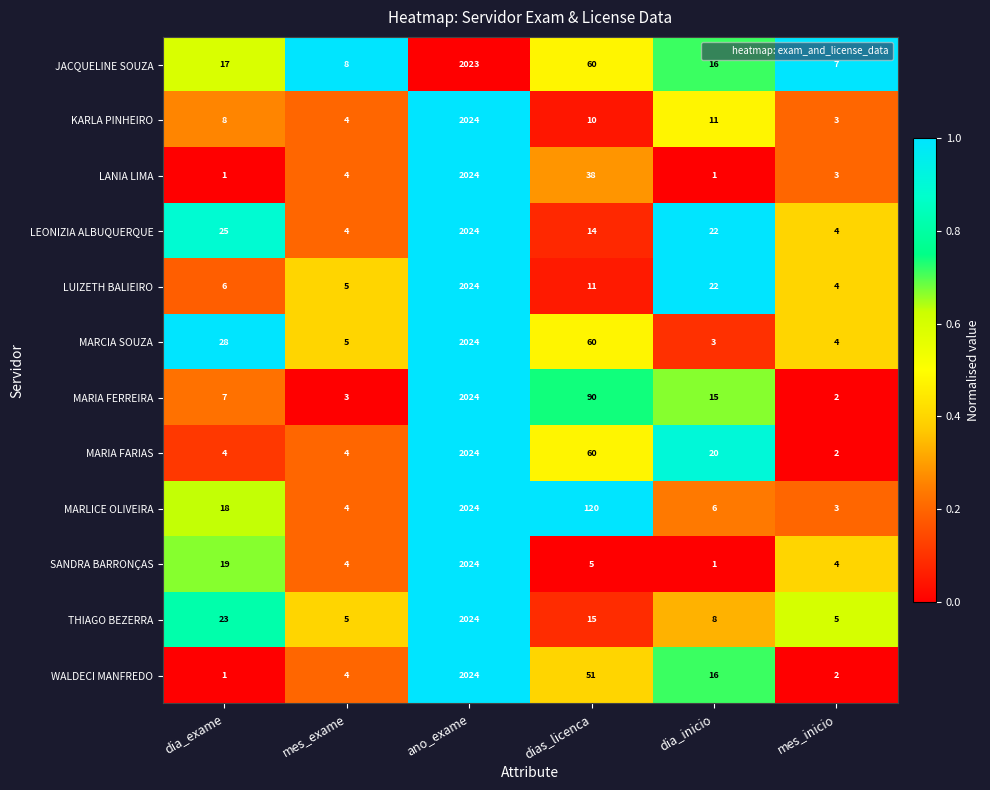

What is the highest value of the KARLA PINHEIRO series?

2024